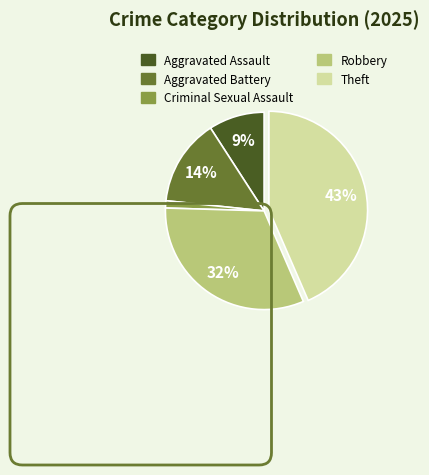

To the nearest percent, what is the difference between the largest and smallest slice percentages?

42%